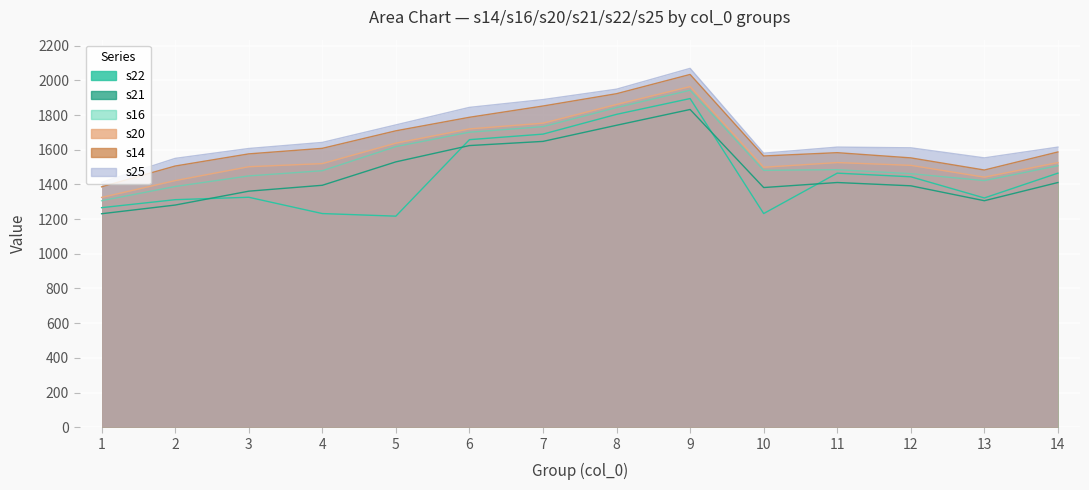

True or false: s22 and s21 intersect in this chart.

False